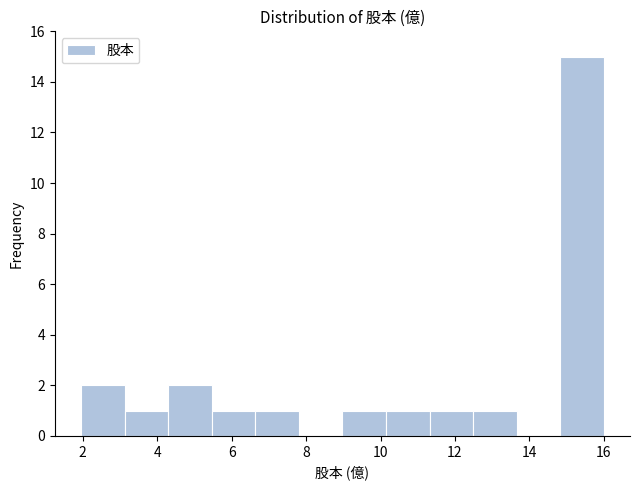

What is the height of the bar covering 14.8 to 16.0 on the x-axis? Neither the bar edges nor the heights are printed on the chart, so give them approximately, as read against the axes.

15